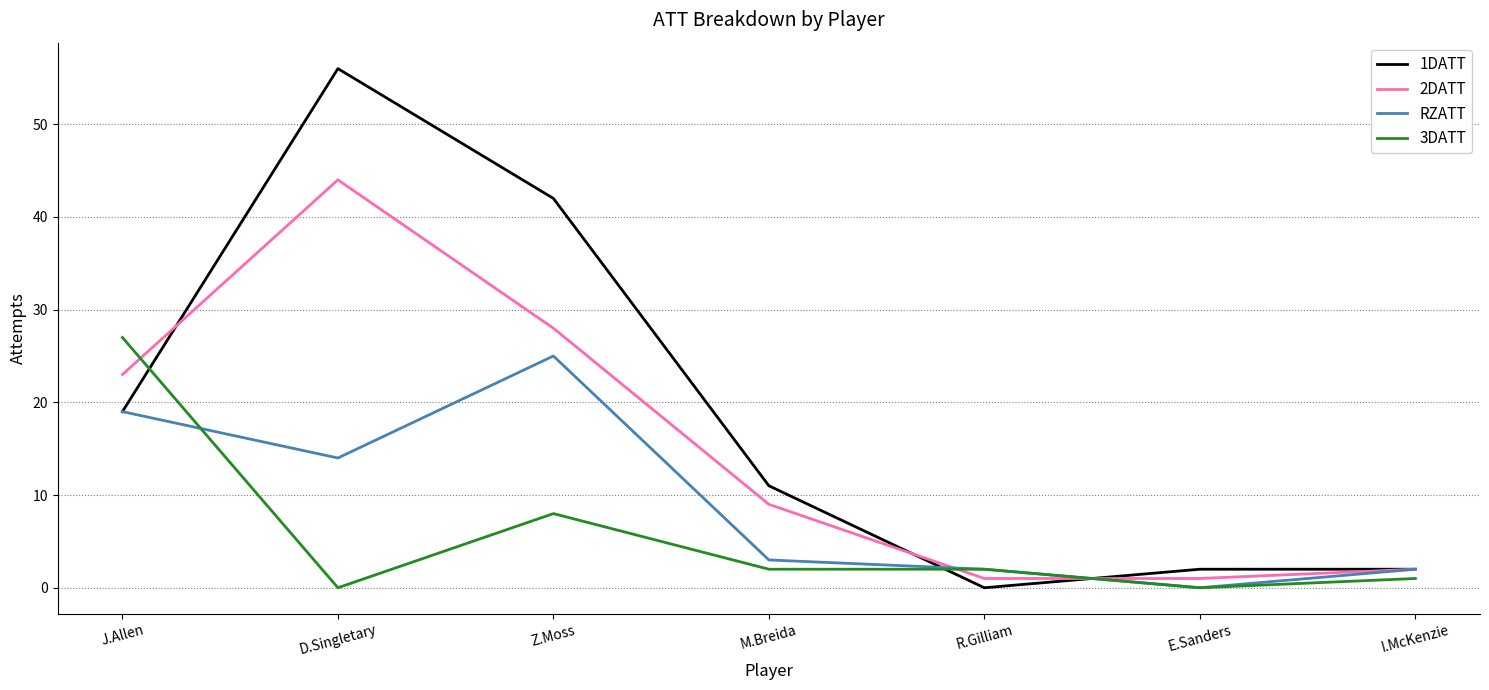

Rank the series by their maximum value, from lowest to highest.

RZATT, 3DATT, 2DATT, 1DATT